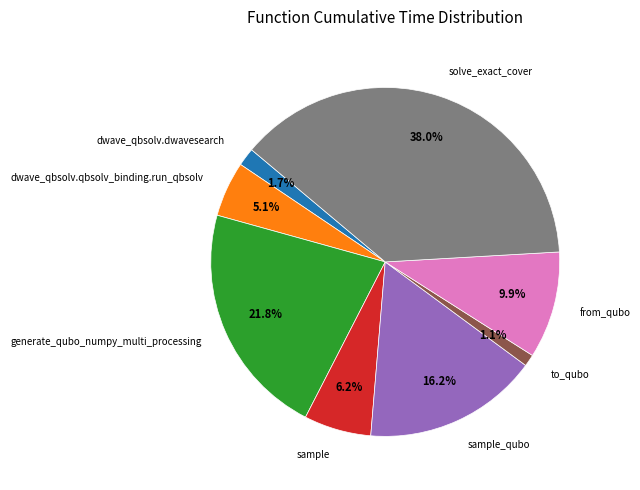

Combined, what portion of the pie is to_qubo and sample?

7.3%